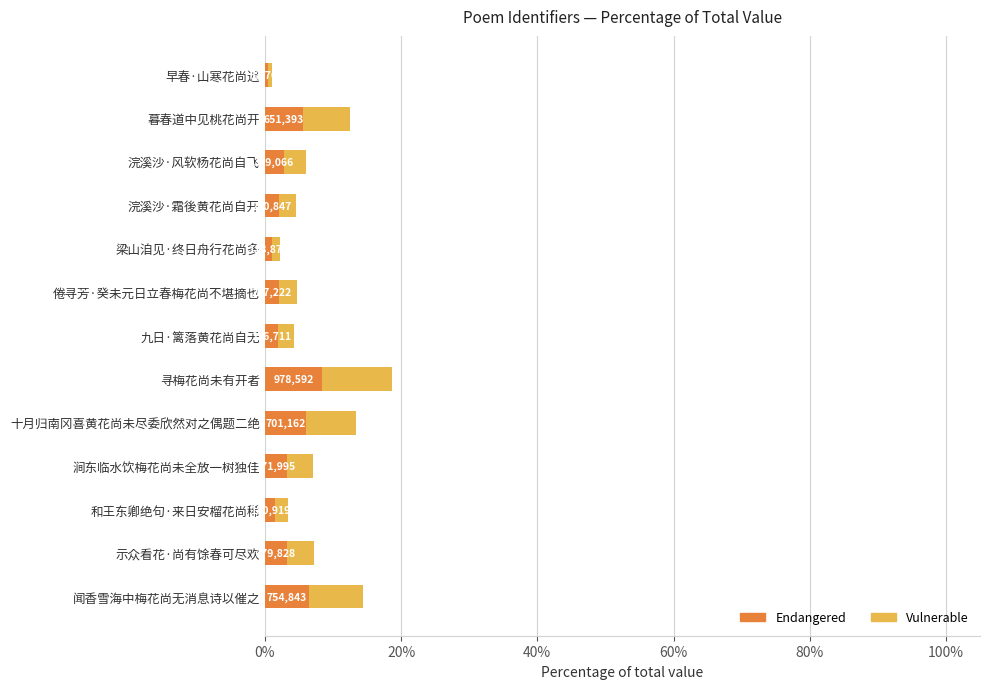

What are all the series names shown in the legend?

Endangered, Vulnerable